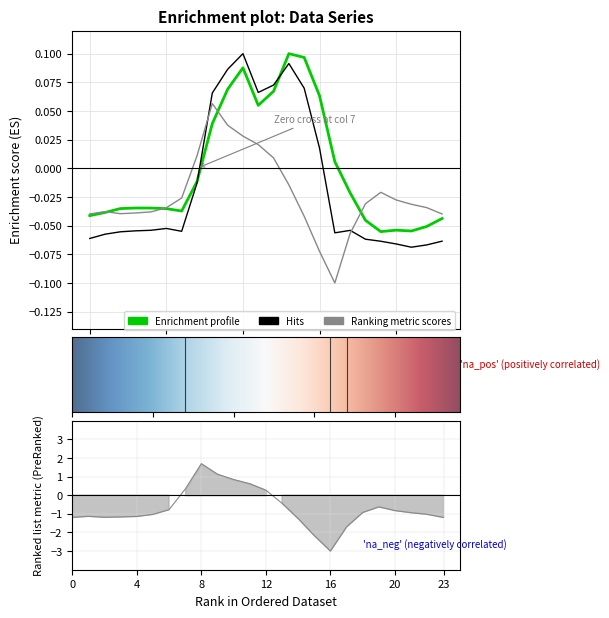

What value does the row_0.0 series have at 14?

0.1